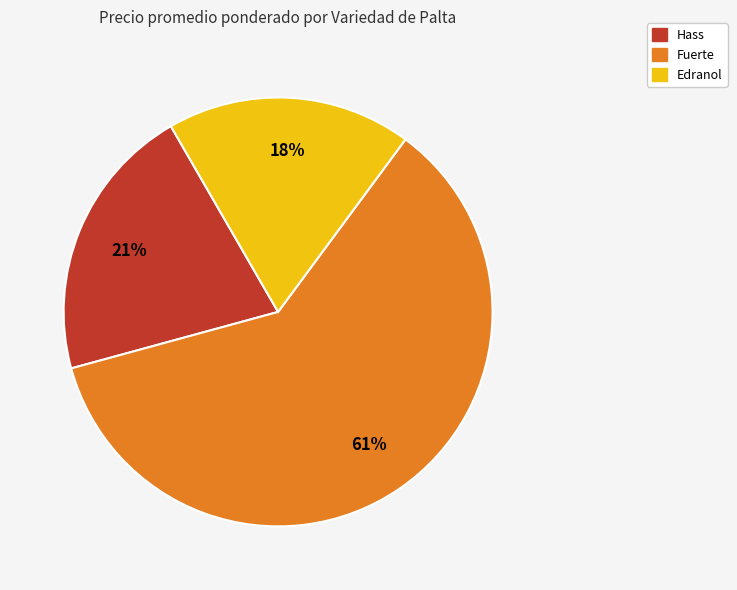

Is there any slice that represents more than half of the pie?

Yes